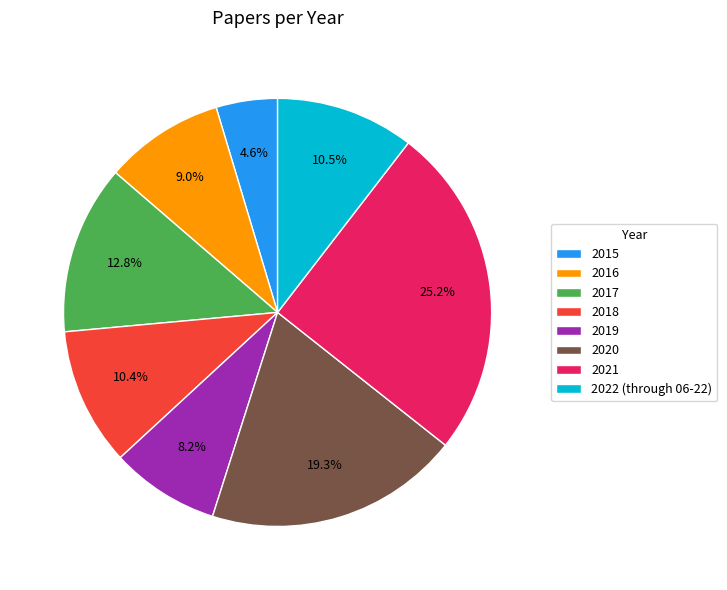

Between 2017 and 2019, which is larger?

2017